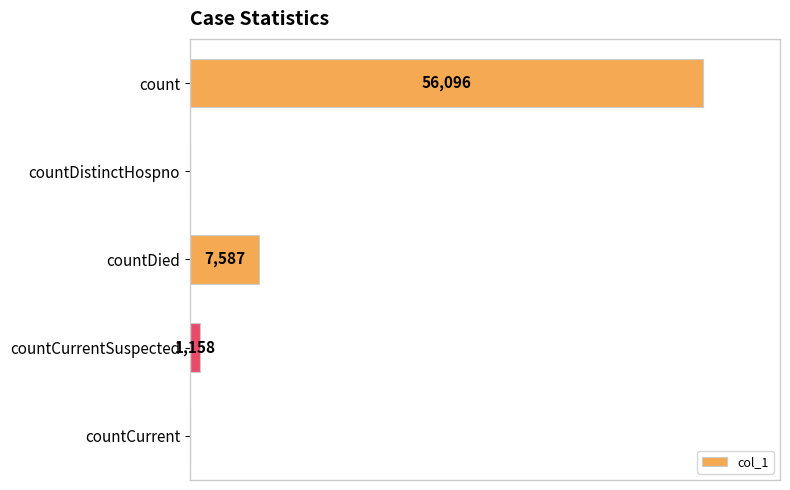

Which has a higher value, countCurrent or count?

count